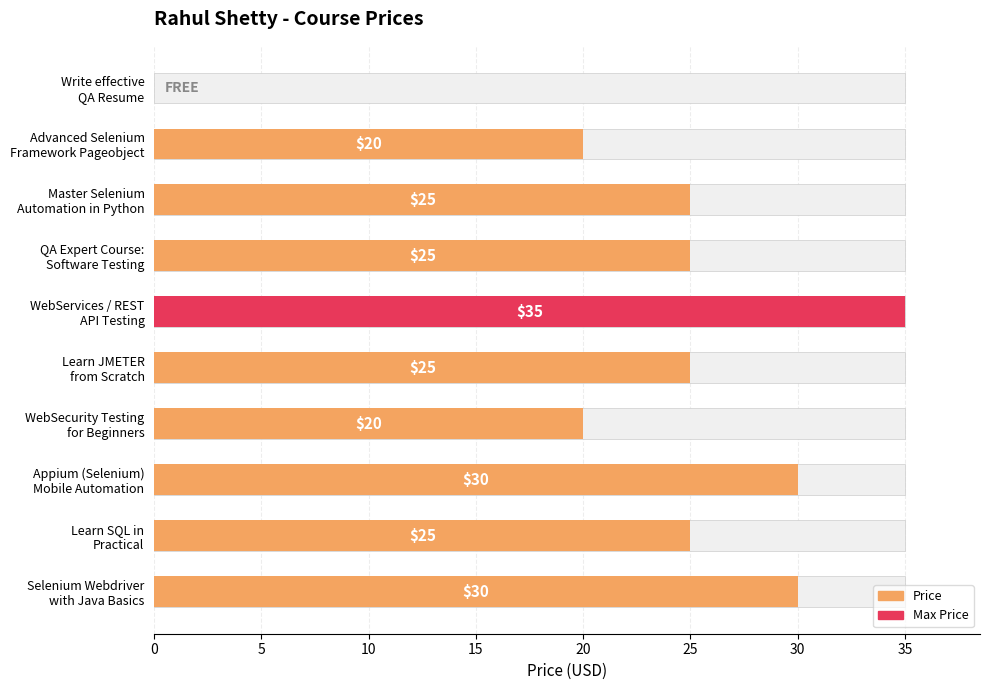

Are the bars grouped side by side (vs. stacked)?

No